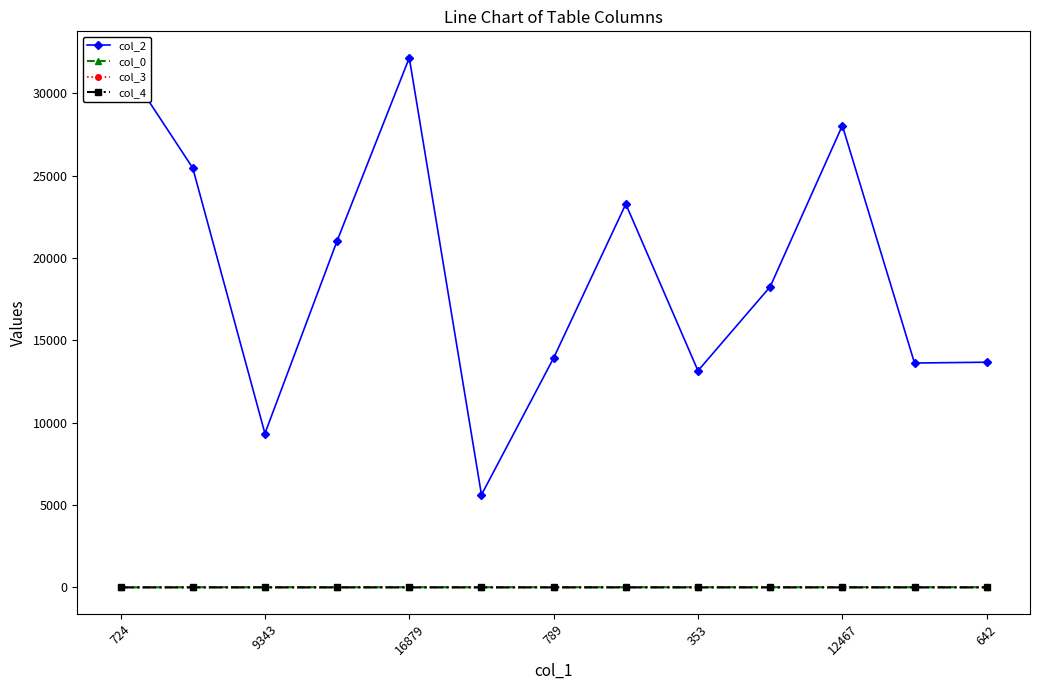

How many data points in col_0 are above 11?

10